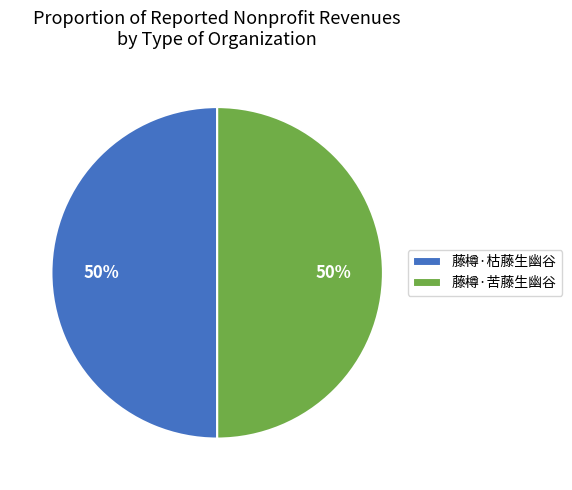

How many segments does this pie chart have?

2